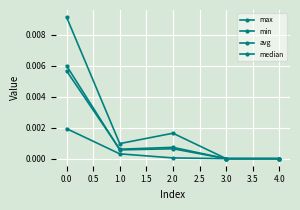

In median, how many points are lower than both neighbors (excluding endpoints)?

1